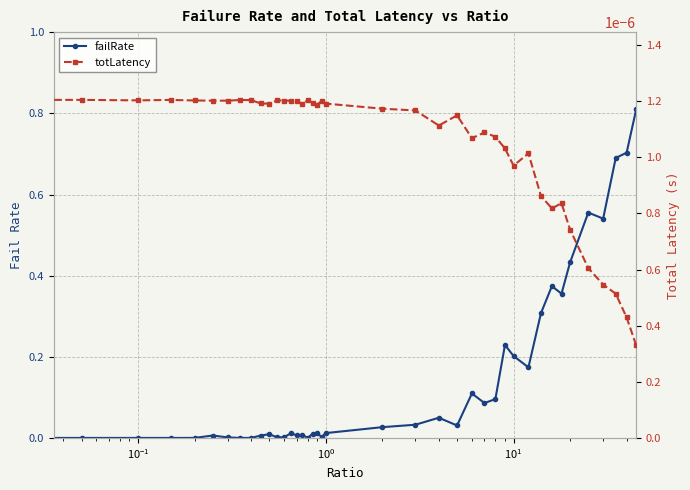

Reading left to right, transcribe all the data shown in this chart.

failRate: 0.0	0.0	0.0	0.0	0.0	0.0	0.0	0.0	0.0	0.0	0.0	0.0	0.0	0.0	0.0	0.0	0.0	0.0	0.0	0.0	0.0	0.0	0.0	0.0	0.0	0.1	0.1	0.1	0.2	0.2	0.2	0.3	0.4	0.4	0.4	0.6	0.5	0.7	0.7	0.8
totLatency: 0.0	0.0	0.0	0.0	0.0	0.0	0.0	0.0	0.0	0.0	0.0	0.0	0.0	0.0	0.0	0.0	0.0	0.0	0.0	0.0	0.0	0.0	0.0	0.0	0.0	0.0	0.0	0.0	0.0	0.0	0.0	0.0	0.0	0.0	0.0	0.0	0.0	0.0	0.0	0.0